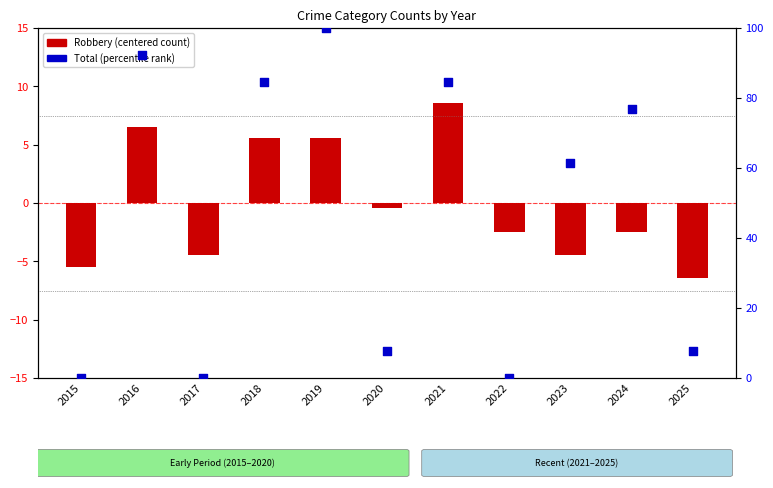

Which series has the largest total across all categories?

Total (percentile)